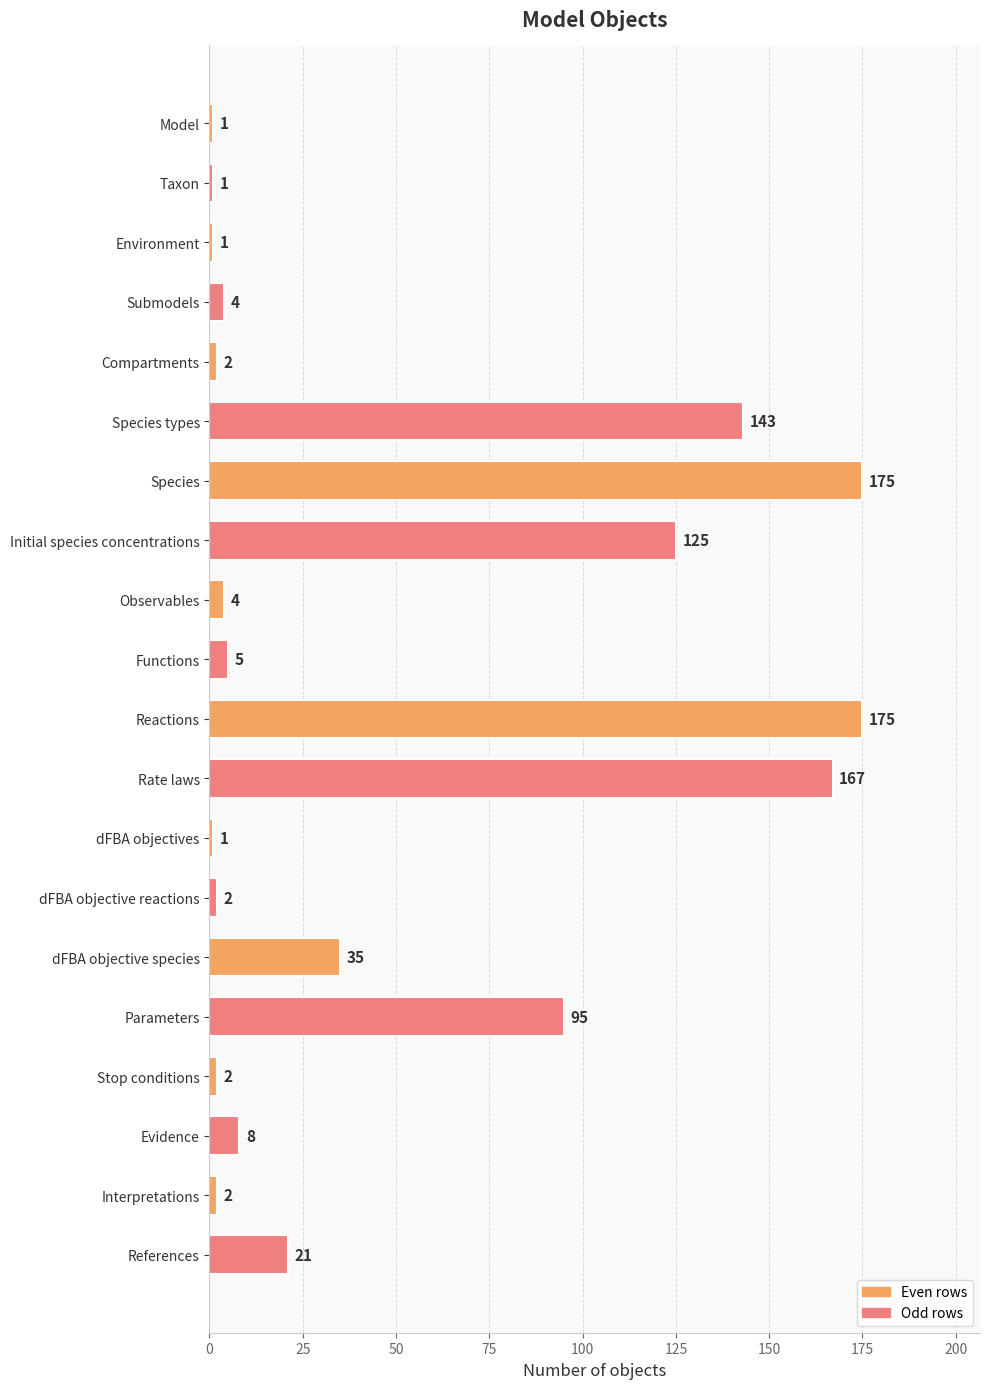

Read the value at Species, to the nearest 5.

175